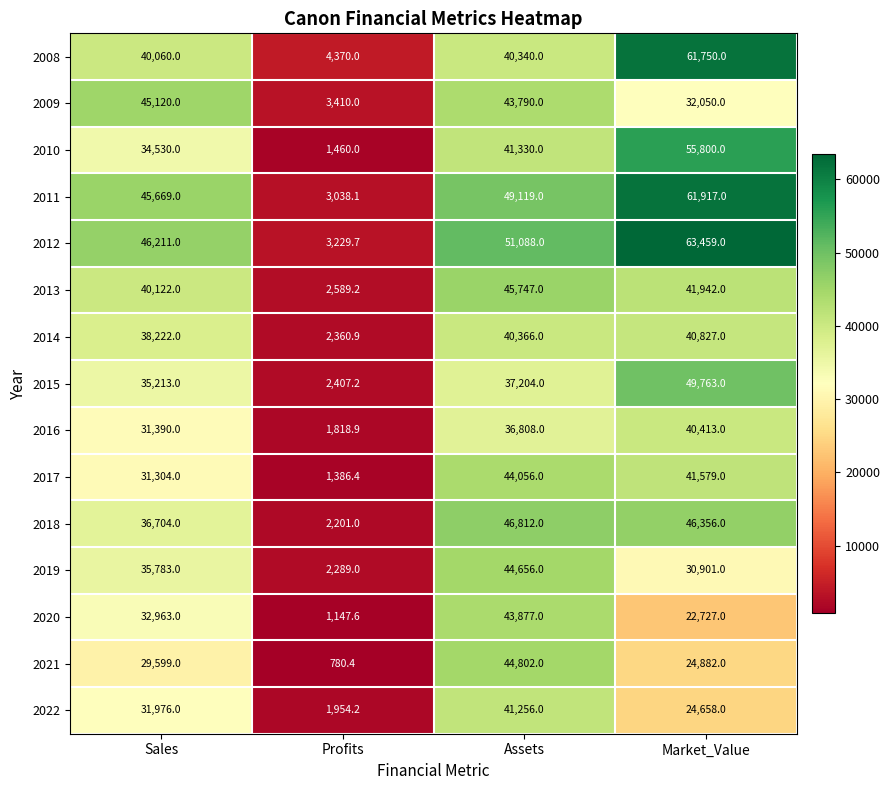

Count the number of data series in this chart.

15